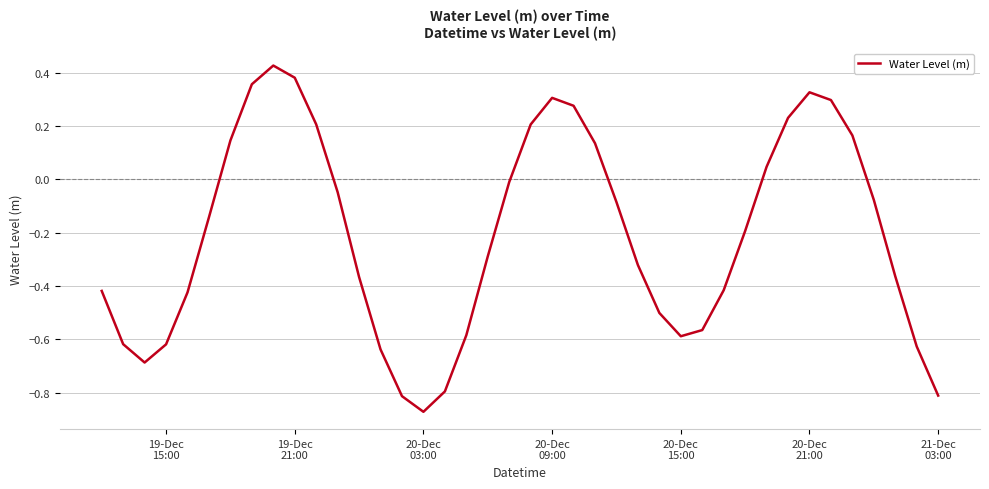

What is the difference between the maximum and minimum values?

1.3